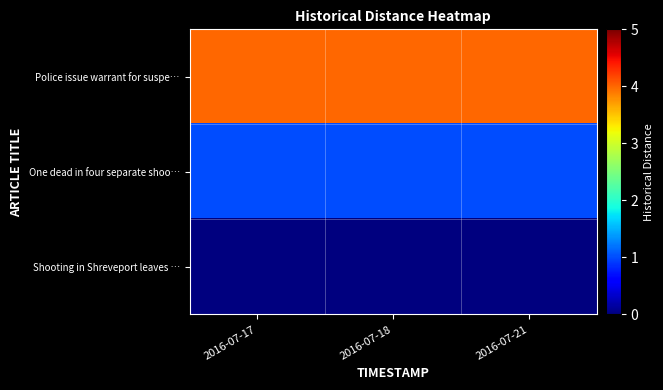

Between 2016-07-21 and 2016-07-18, which is larger?

2016-07-21